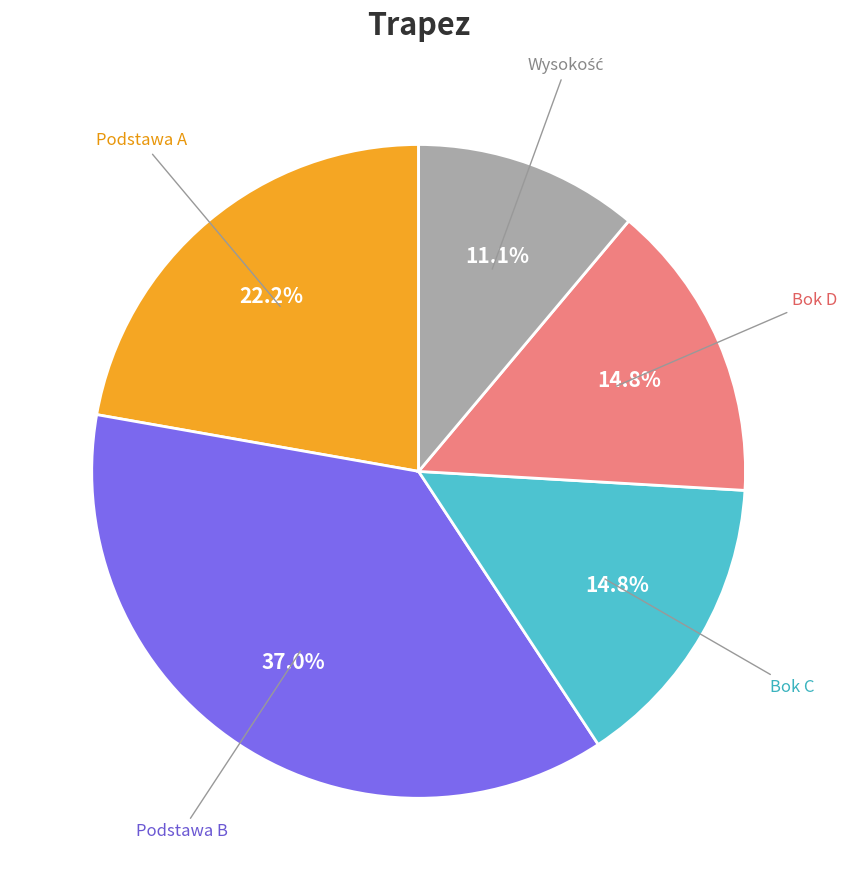

Between Bok D and Podstawa A, which is larger?

Podstawa A